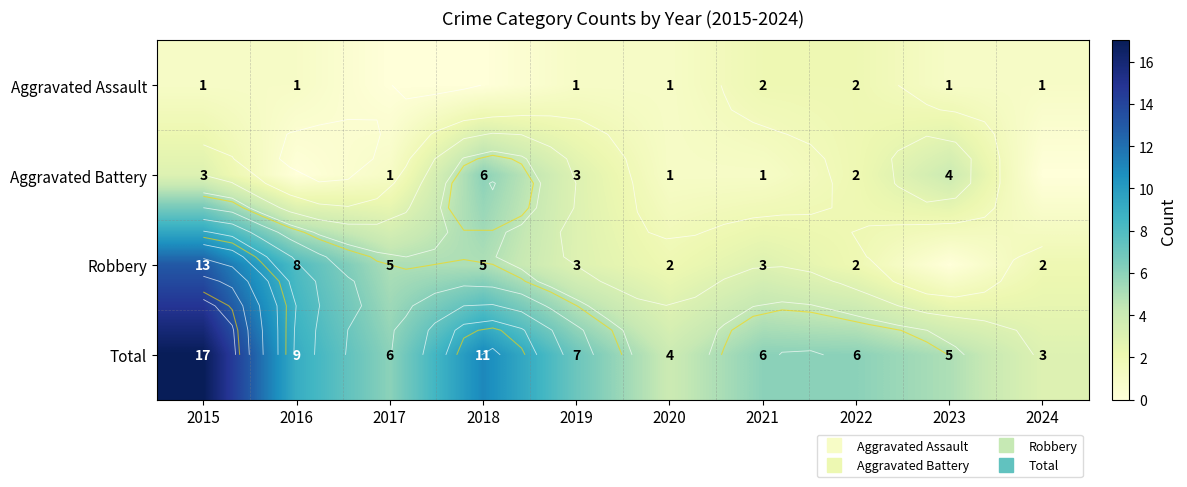

At 2022, list the series in order from largest to smallest.

Total, Aggravated Assault, Aggravated Battery, Robbery